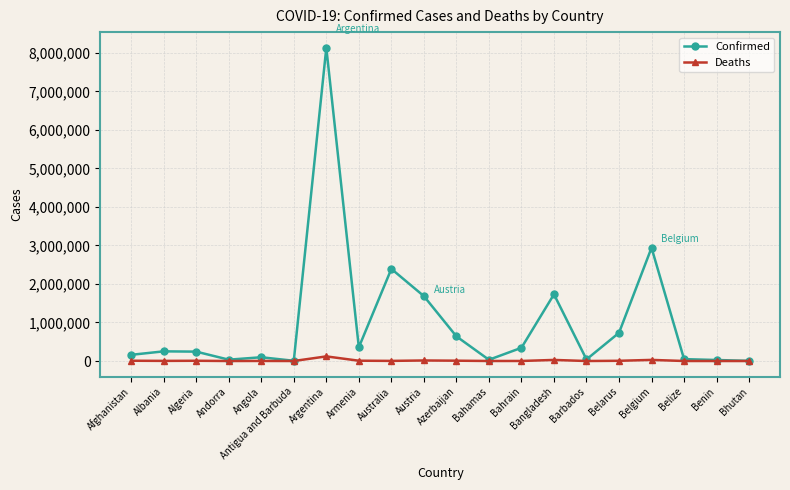

What is the label of the 18th point from the left?

Belize